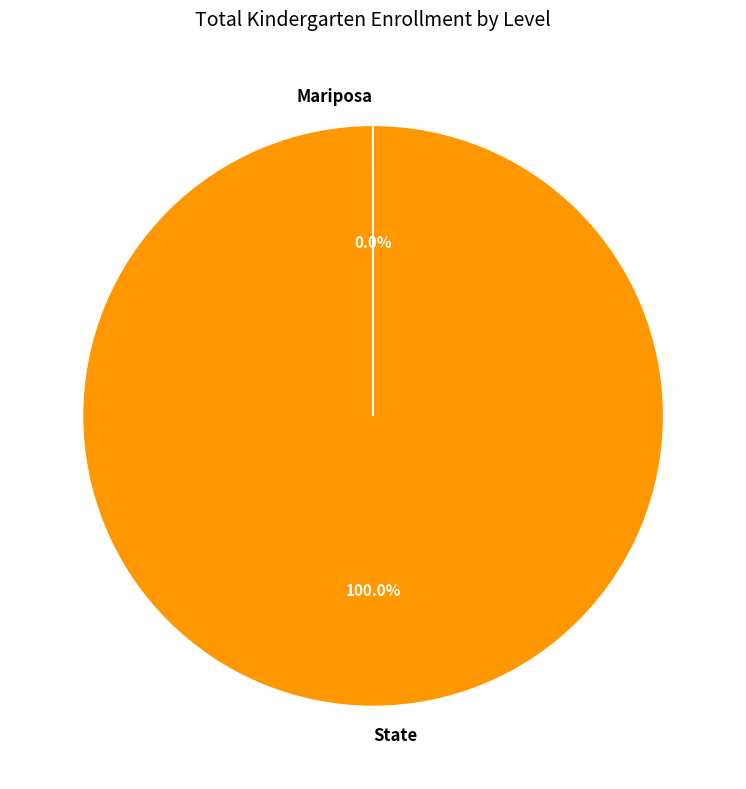

Does State represent more than half of the total?

Yes